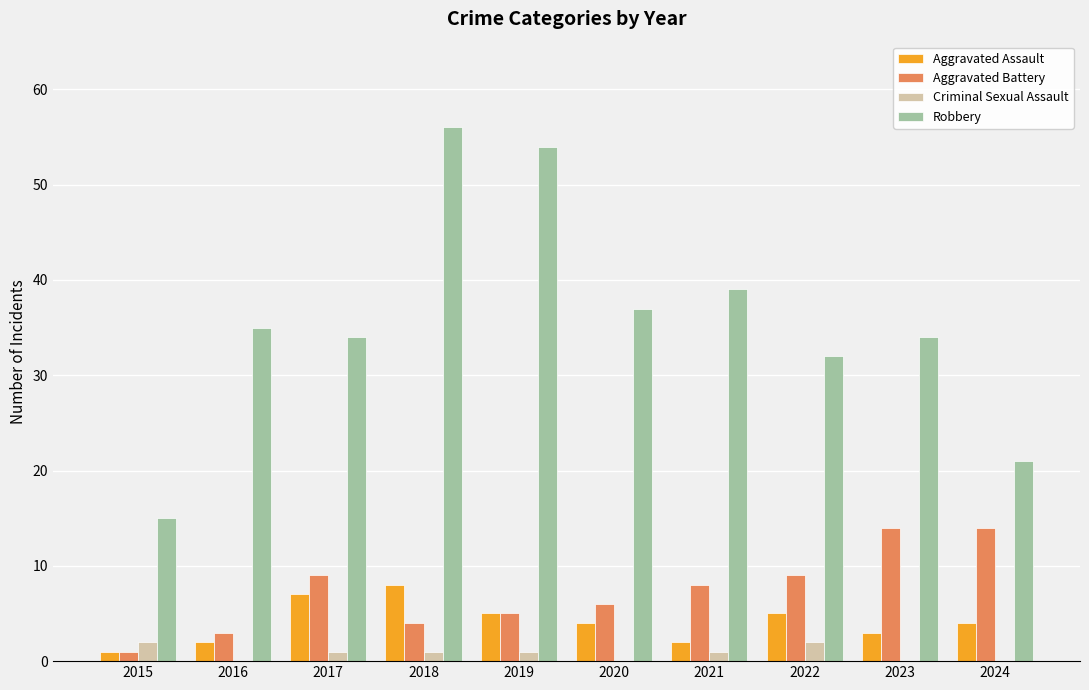

Is the value of Robbery at 2018 greater than the value of Aggravated Assault at 2018?

Yes